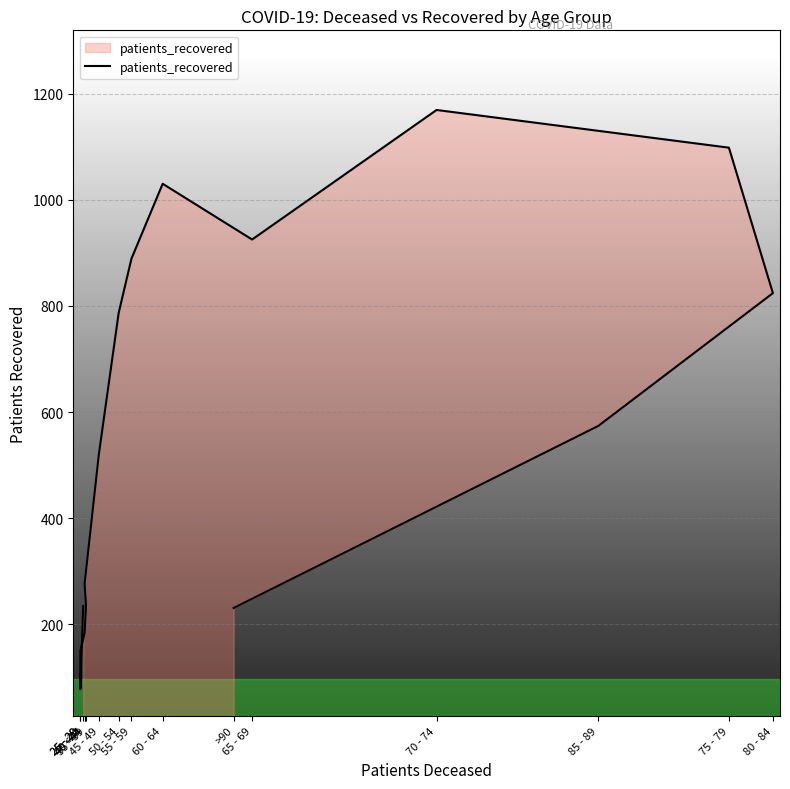

What is the label of the 1st point from the right?

>90